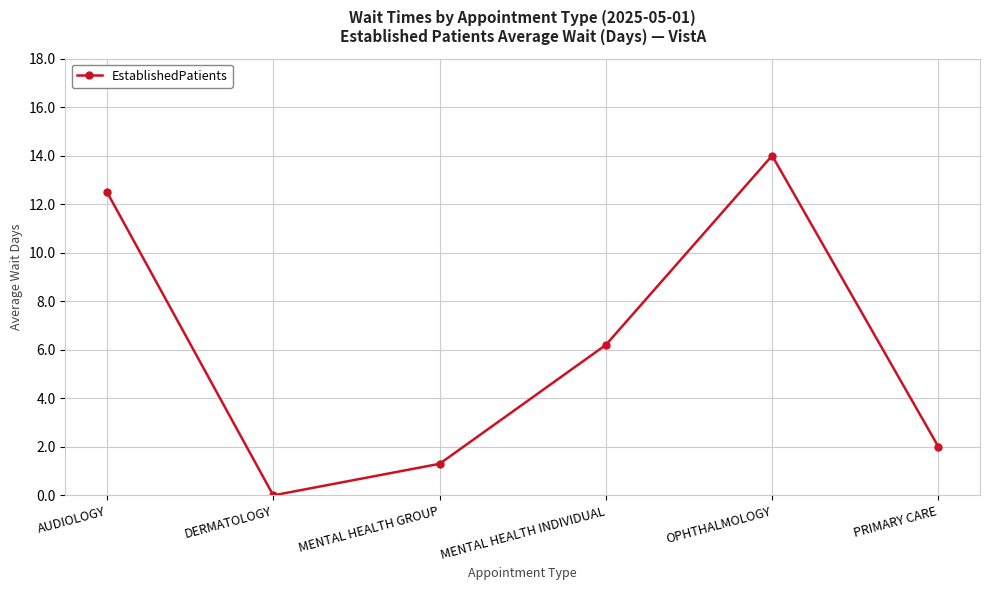

Where is the data nearest to the value 7?

MENTAL HEALTH INDIVIDUAL